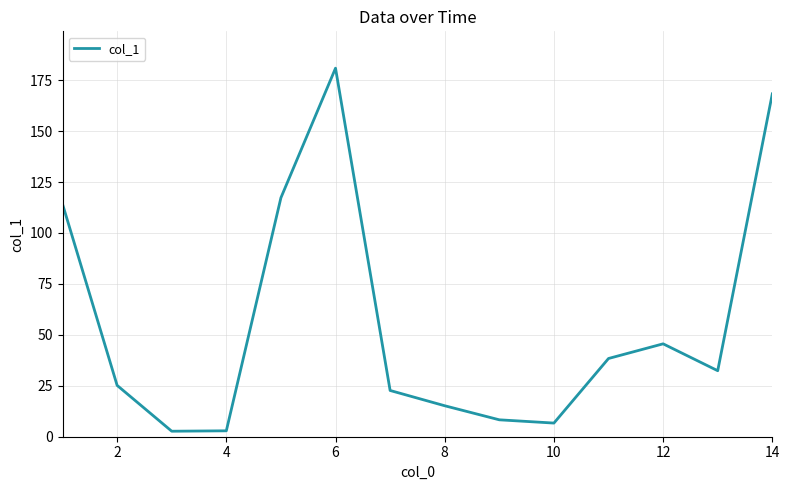

What is the maximum value shown in the chart?

180.9